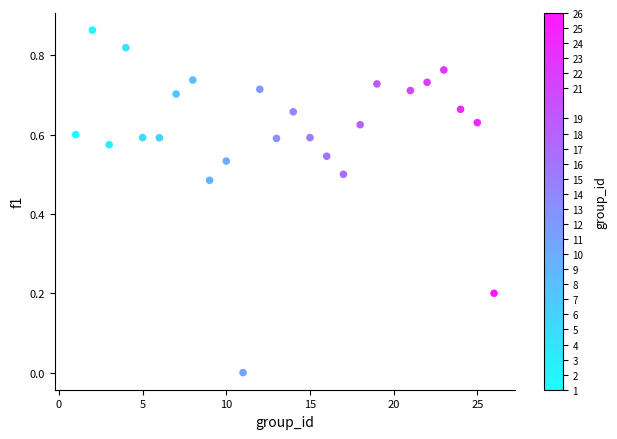

What is the range of X values (max minus min)?

25.0